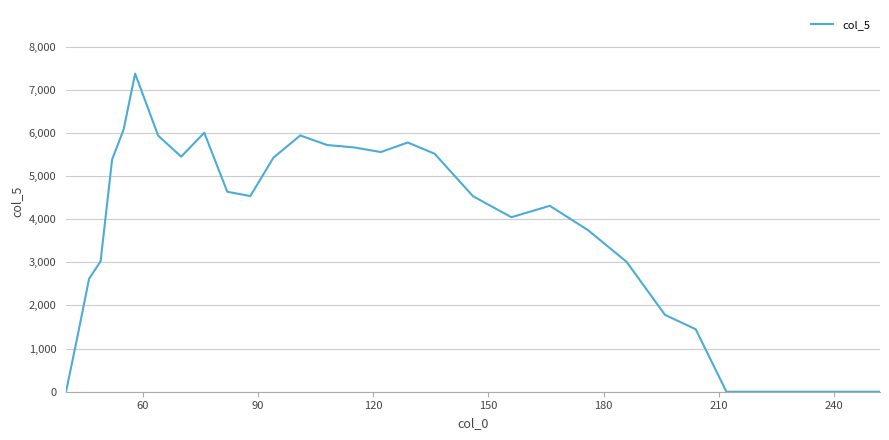

What is the difference between the maximum and minimum values?

7375.8